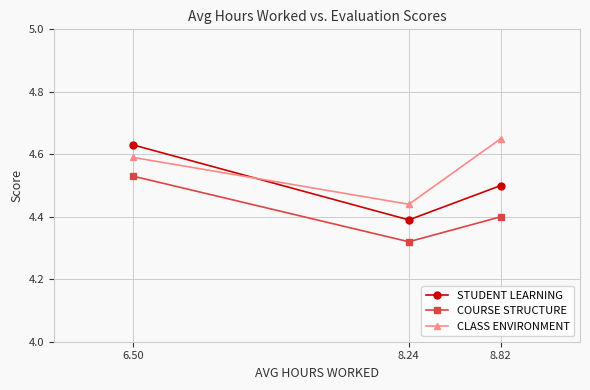

Which series changed the most between 8.24 and 8.82?

CLASS ENVIRONMENT